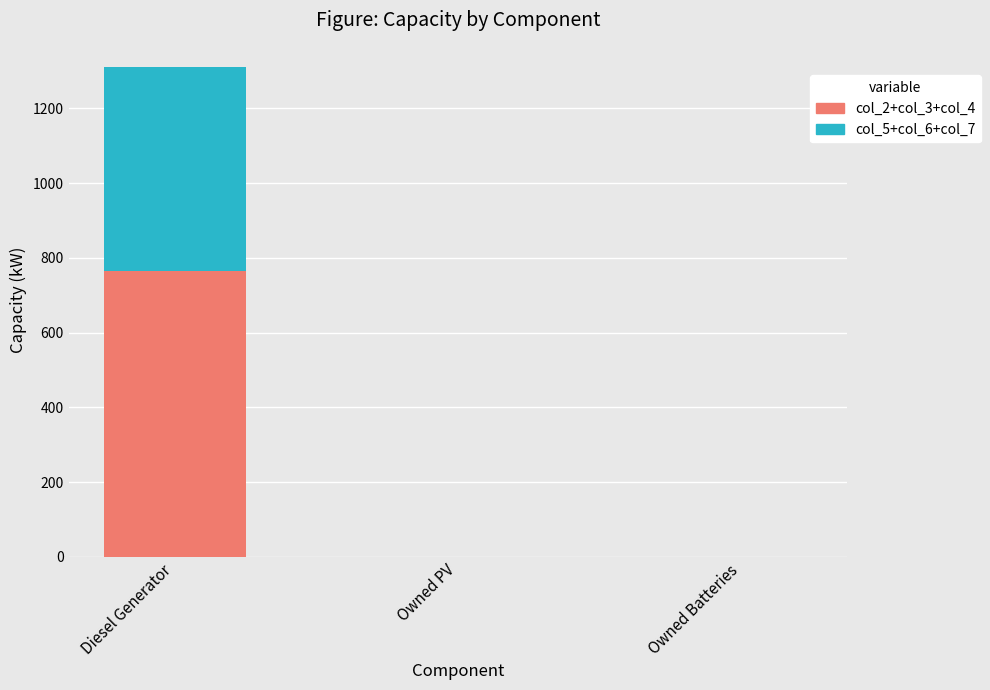

Is it true that col_2+col_3+col_4 equals 0 at Owned PV?

True